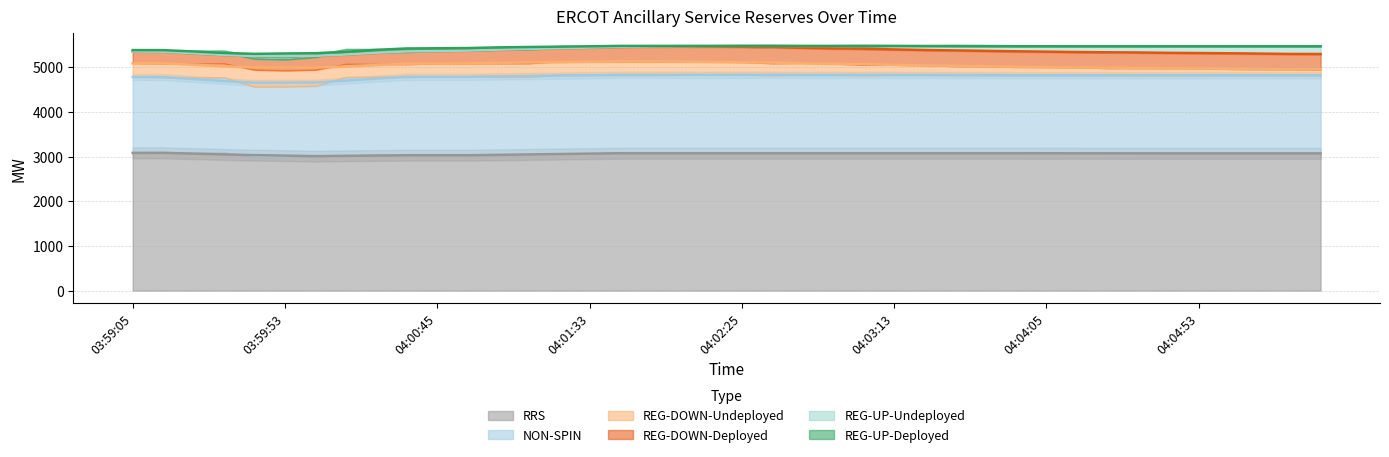

What is the value of the REG-UP-Undeployed point at the 24th from the left?

51